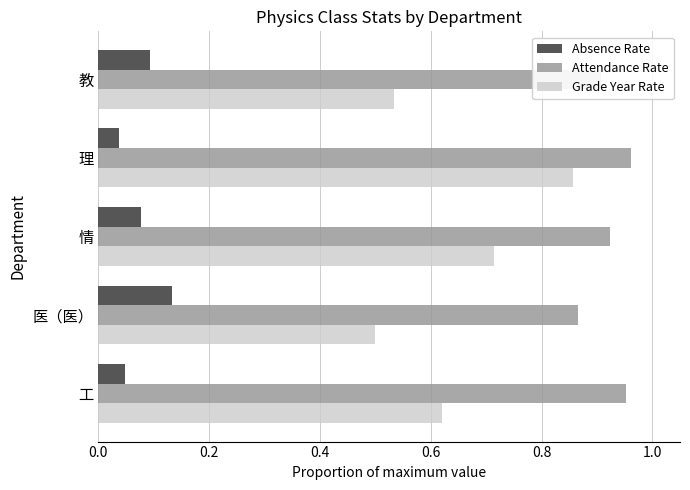

Between 情 and 理, which series saw the biggest shift?

Grade Year Rate